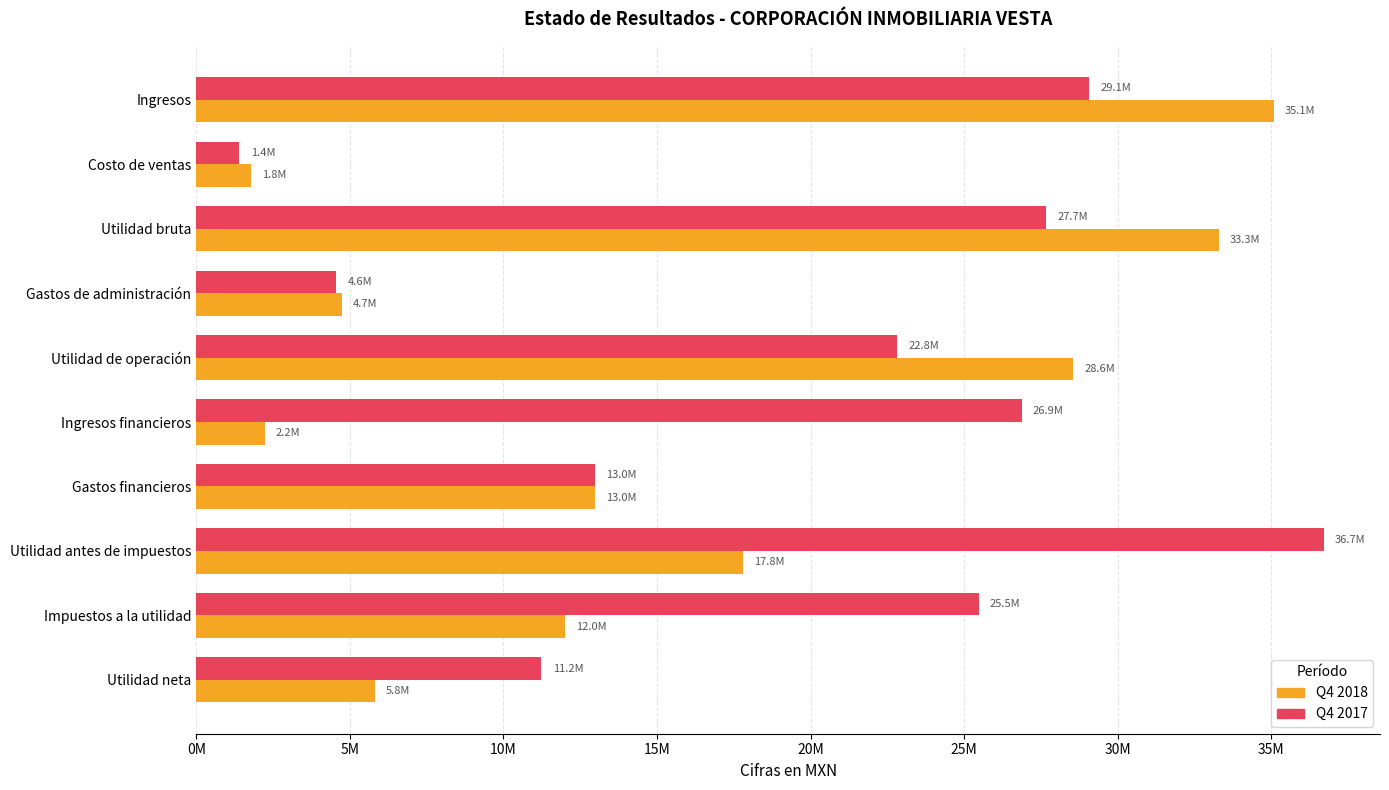

How many bars are there in each group?

2